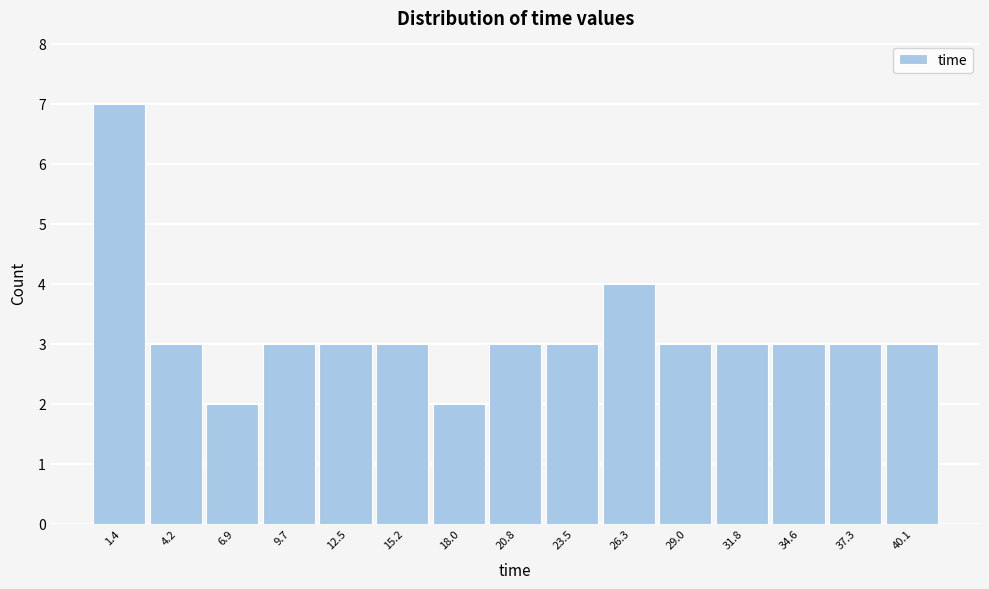

Reading left to right, list every bar in this chart as the range it spans on the x-axis followed by its height. Neither the bar edges nor the heights are printed on the chart, so give them approximately, as read against the axes.

0.0 to 3.0: 7
3.0 to 5.5: 3
5.5 to 8.5: 2
8.5 to 11.0: 3
11.0 to 14.0: 3
14.0 to 16.5: 3
16.5 to 19.5: 2
19.5 to 22.0: 3
22.0 to 25.0: 3
25.0 to 27.5: 4
27.5 to 30.5: 3
30.5 to 33.0: 3
33.0 to 36.0: 3
36.0 to 38.5: 3
38.5 to 41.5: 3